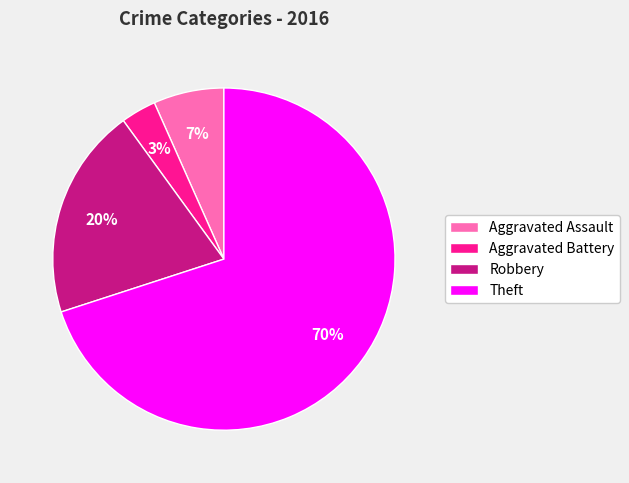

Between Robbery and Theft, which is larger?

Theft